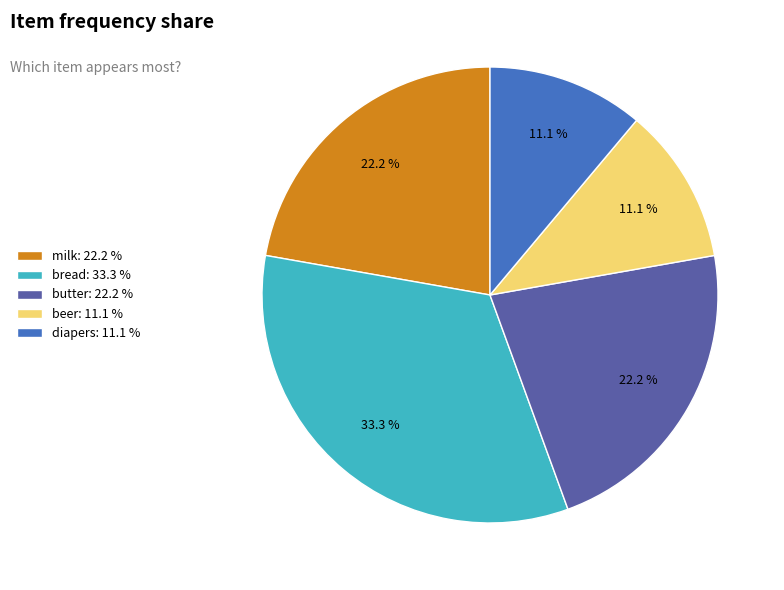

To the nearest percent, what is the average slice percentage?

20%